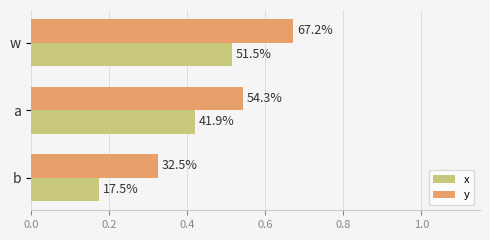

What are all the series names shown in the legend?

x, y